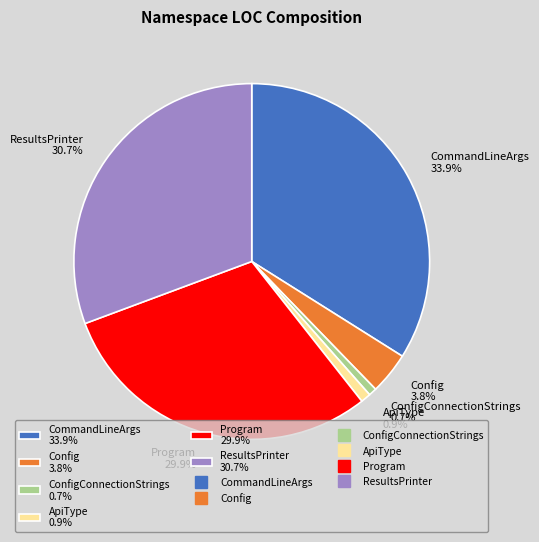

To the nearest percent, what is the average slice percentage?

17%